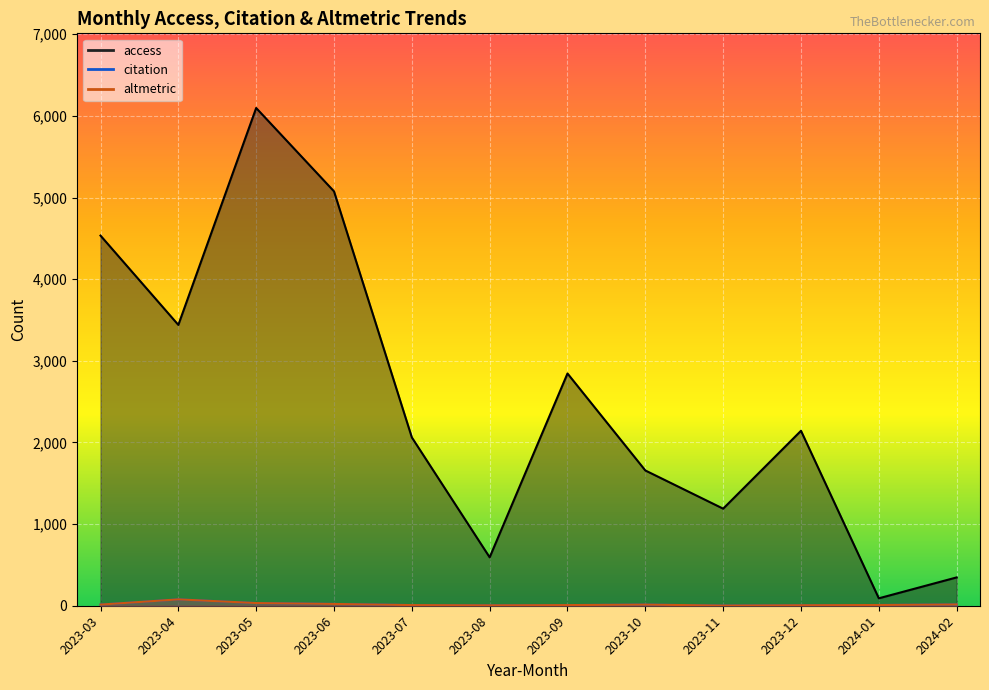

Does the chart display data point markers on the line(s)?

No